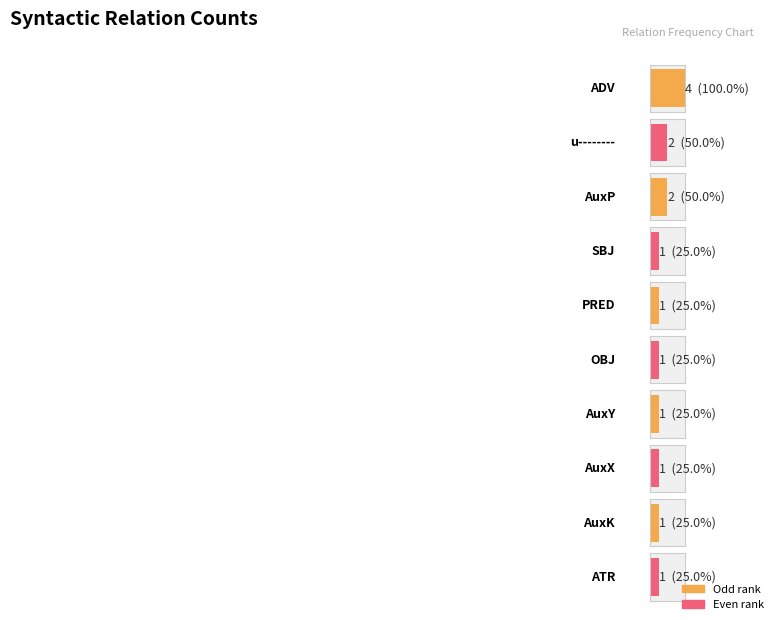

Which label corresponds to the smallest value in the chart?

AuxK